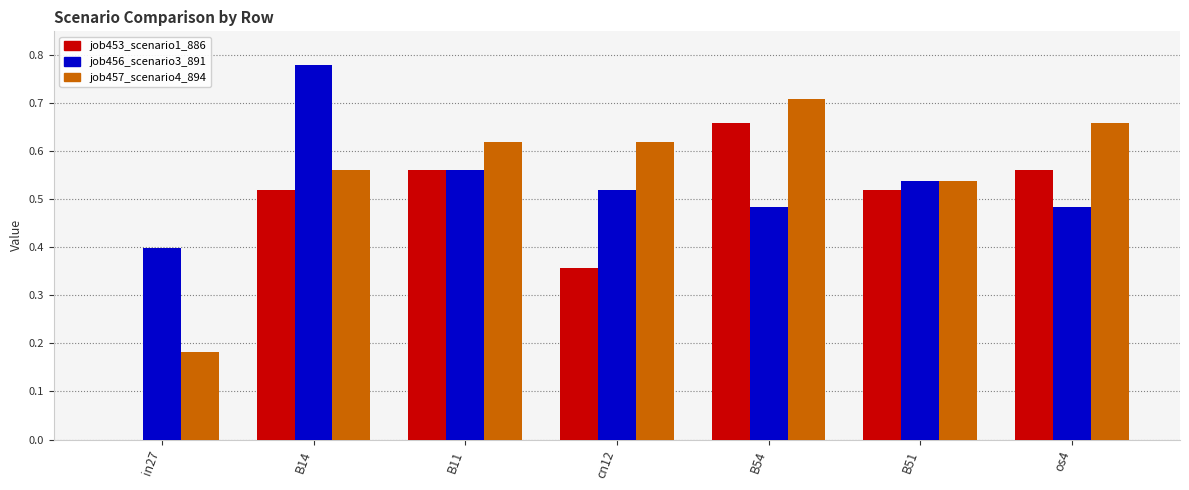

At which label is job456_scenario3_891 closest to 0?

in27